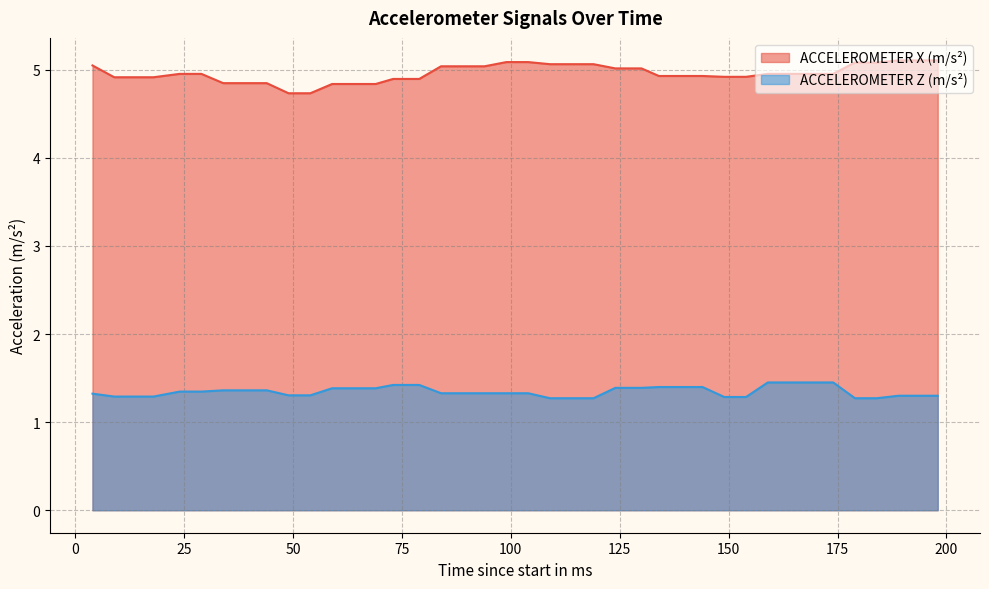

Which has a higher value, 84 or 73?

84